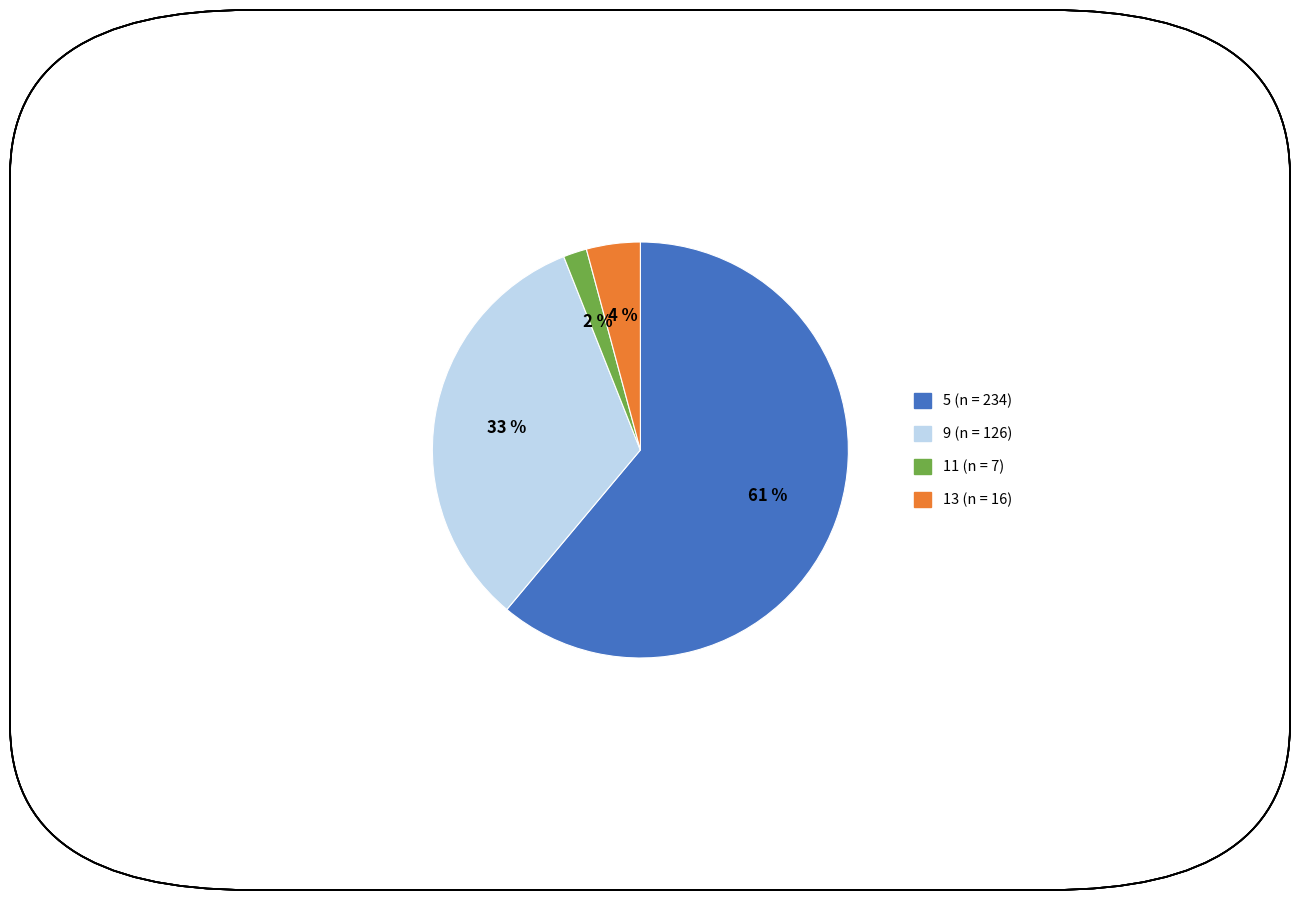

To the nearest percent, what is the average slice percentage?

25%